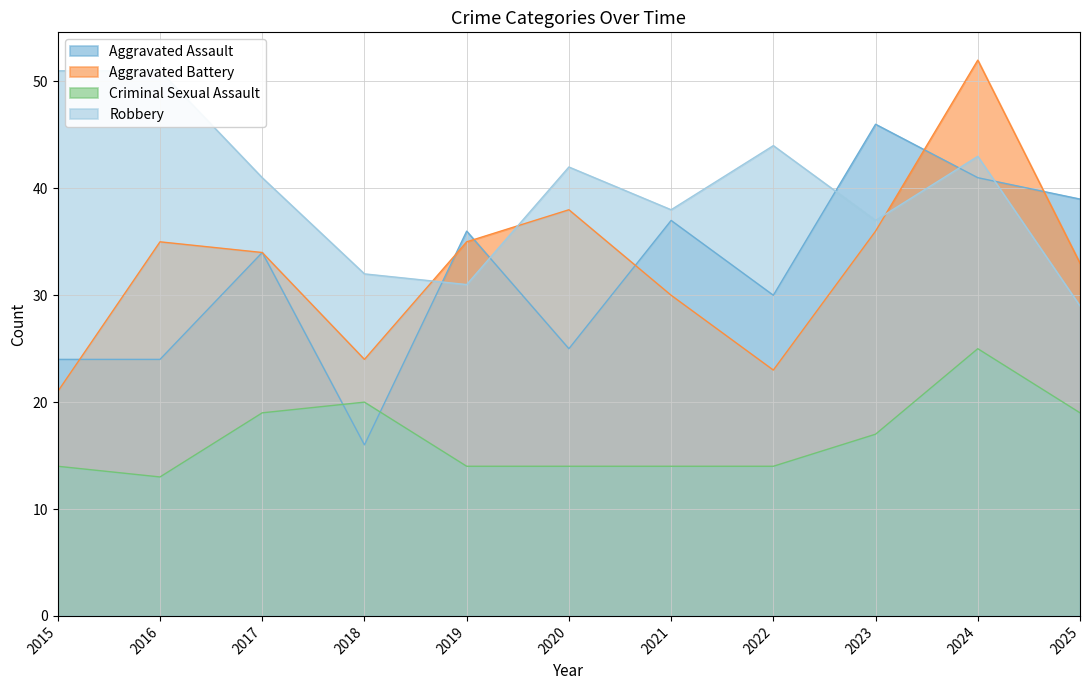

What is the average value of the Criminal Sexual Assault series?

17